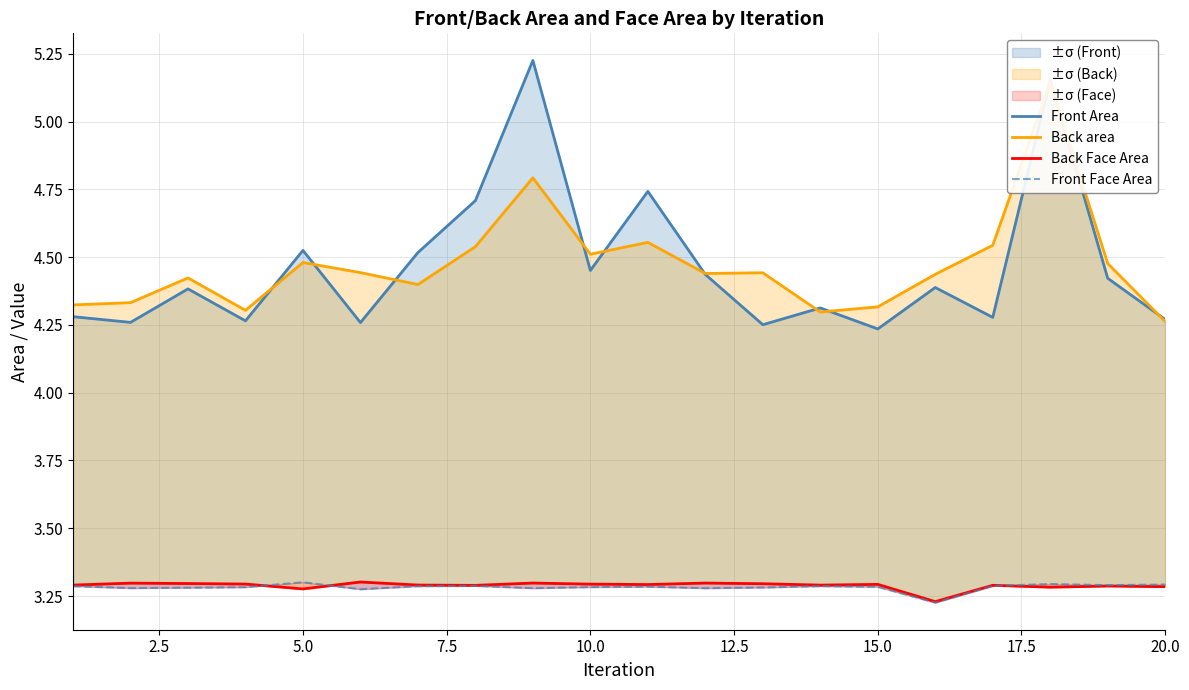

True or false: Back Face Area and Front Area intersect in this chart.

False